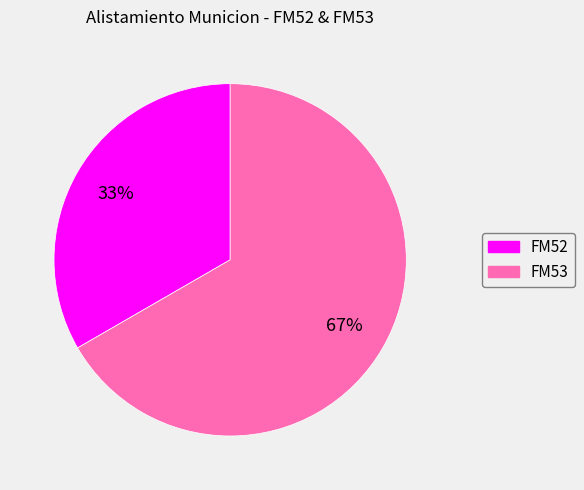

True or false: FM53 accounts for 67% of the total.

True